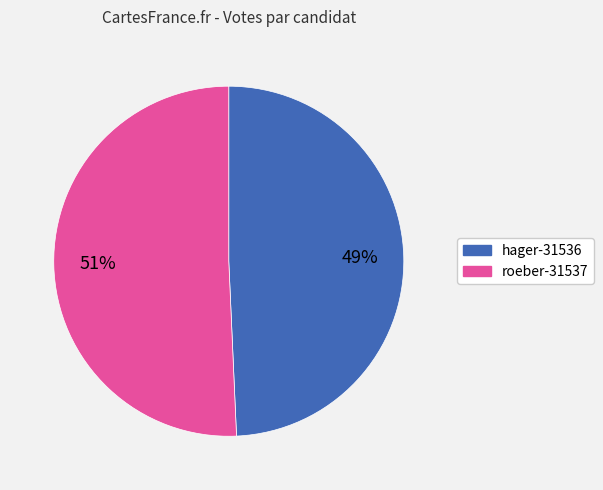

How many segments does this pie chart have?

2